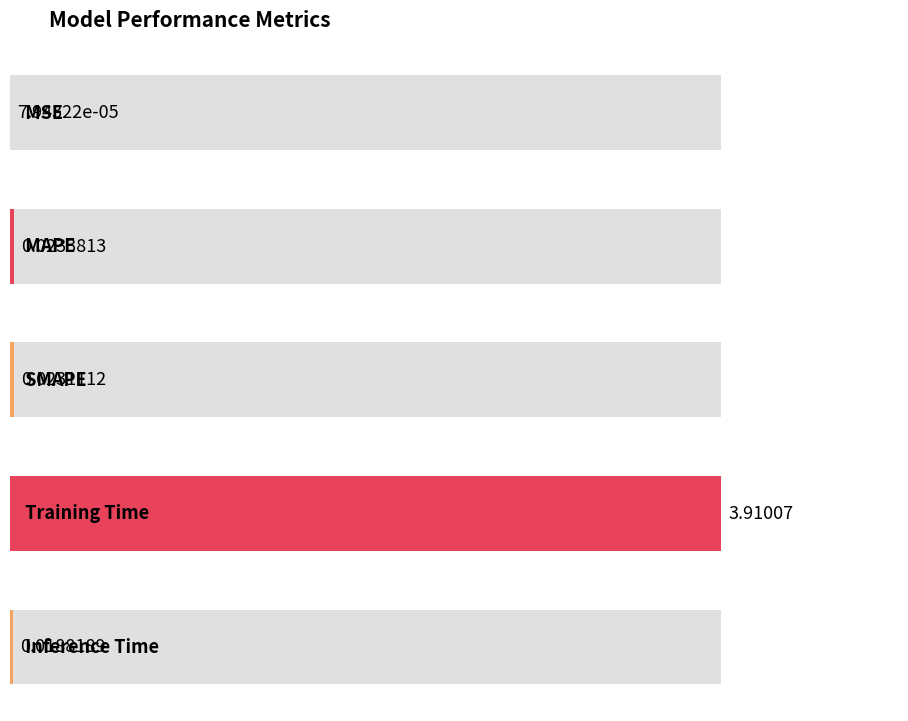

Which category has the highest value across all series?

Training Time